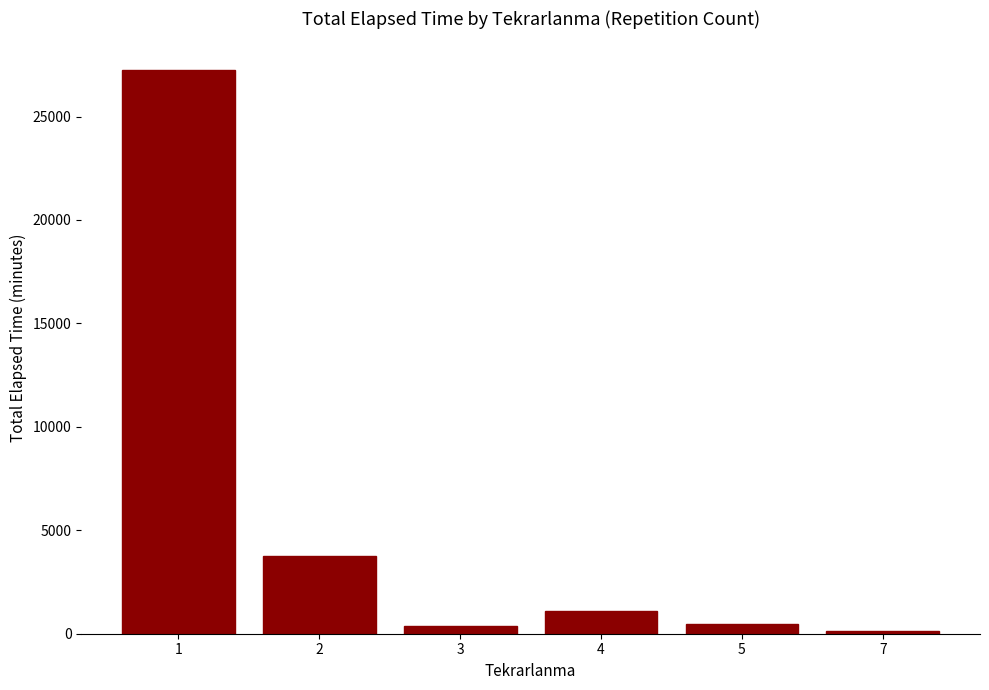

What value does the data have at 4?

1110